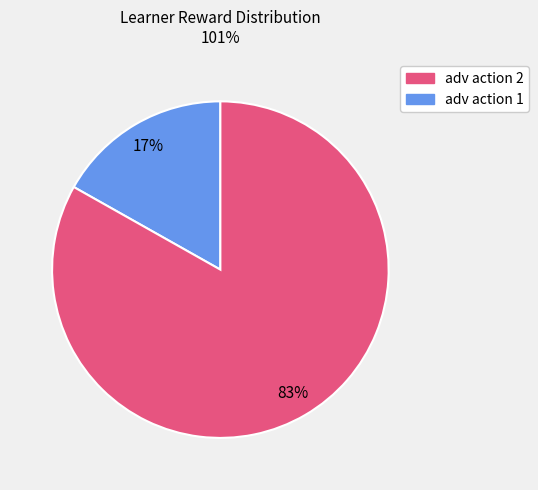

How many slices are in this pie chart?

2